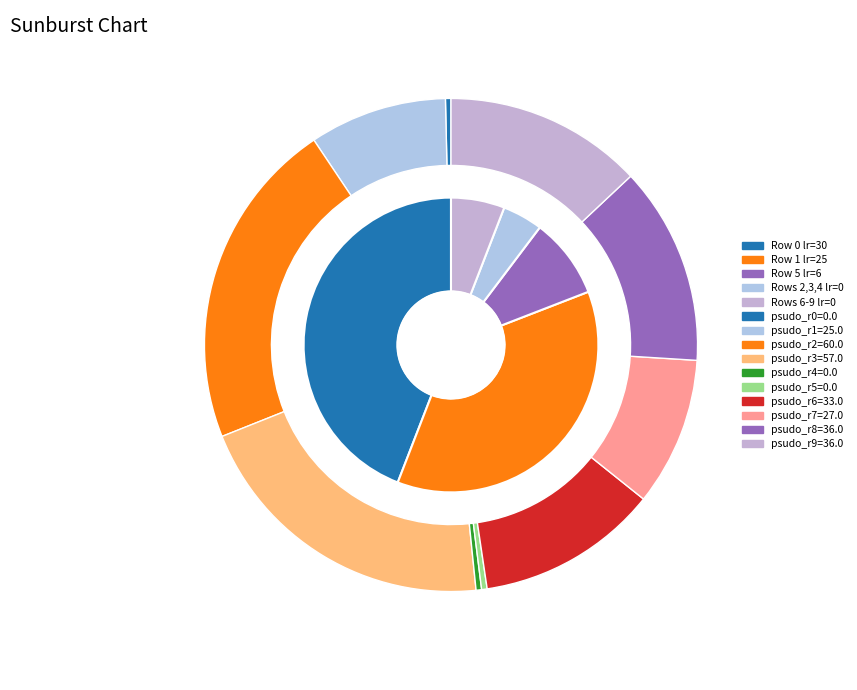

Count the number of slices in the pie.

10